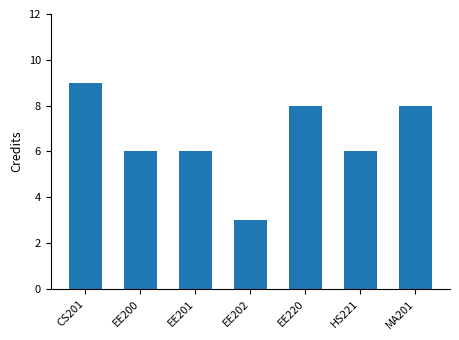

Which has a higher value, CS201 or EE200?

CS201